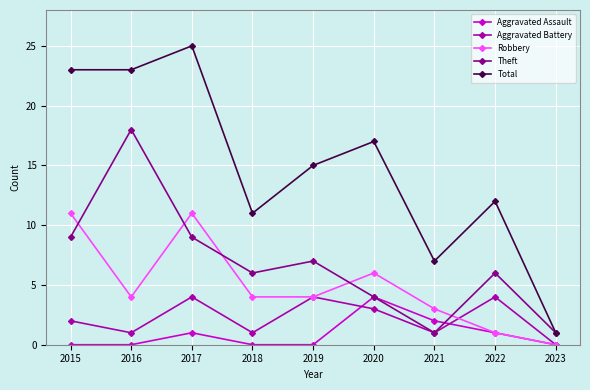

Reading left to right, list all the values displayed in this chart.

Aggravated Assault: 2015=0	2016=0	2017=1	2018=0	2019=0	2020=4	2021=2	2022=1	2023=0
Aggravated Battery: 2015=2	2016=1	2017=4	2018=1	2019=4	2020=3	2021=1	2022=4	2023=0
Robbery: 2015=11	2016=4	2017=11	2018=4	2019=4	2020=6	2021=3	2022=1	2023=0
Theft: 2015=9	2016=18	2017=9	2018=6	2019=7	2020=4	2021=1	2022=6	2023=1
Total: 2015=23	2016=23	2017=25	2018=11	2019=15	2020=17	2021=7	2022=12	2023=1